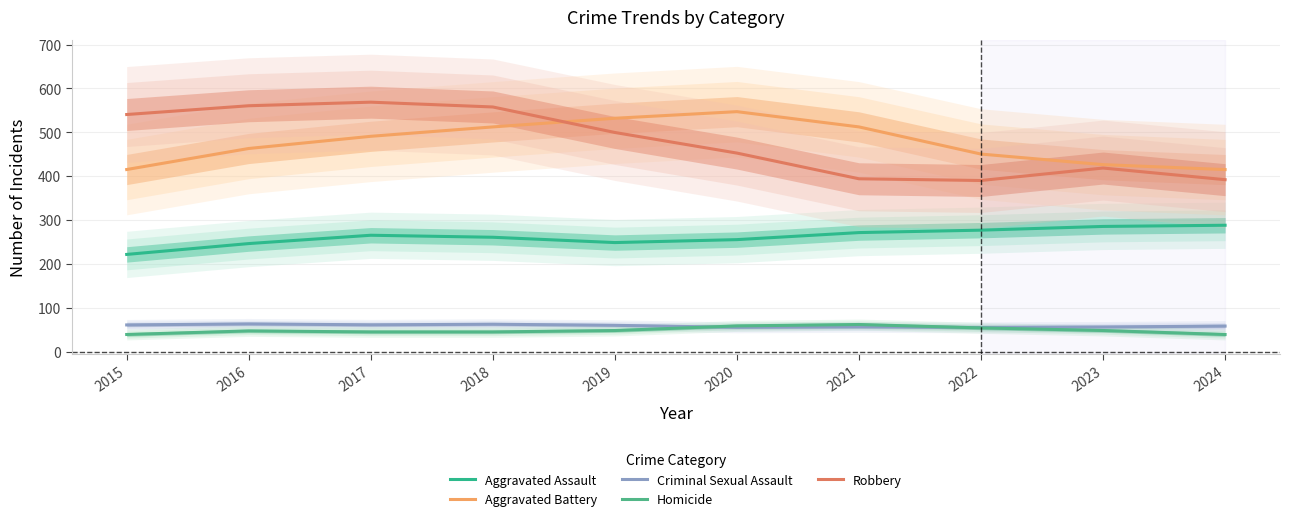

True or false: Aggravated Assault has a value of 143.0 at 2020.

False